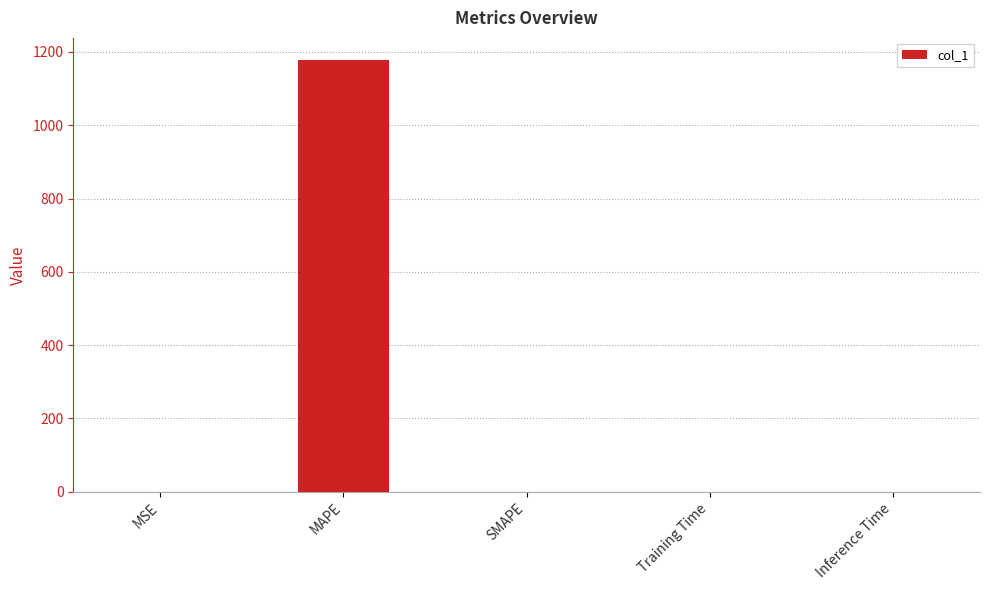

What is the maximum value shown in the chart?

1179.4